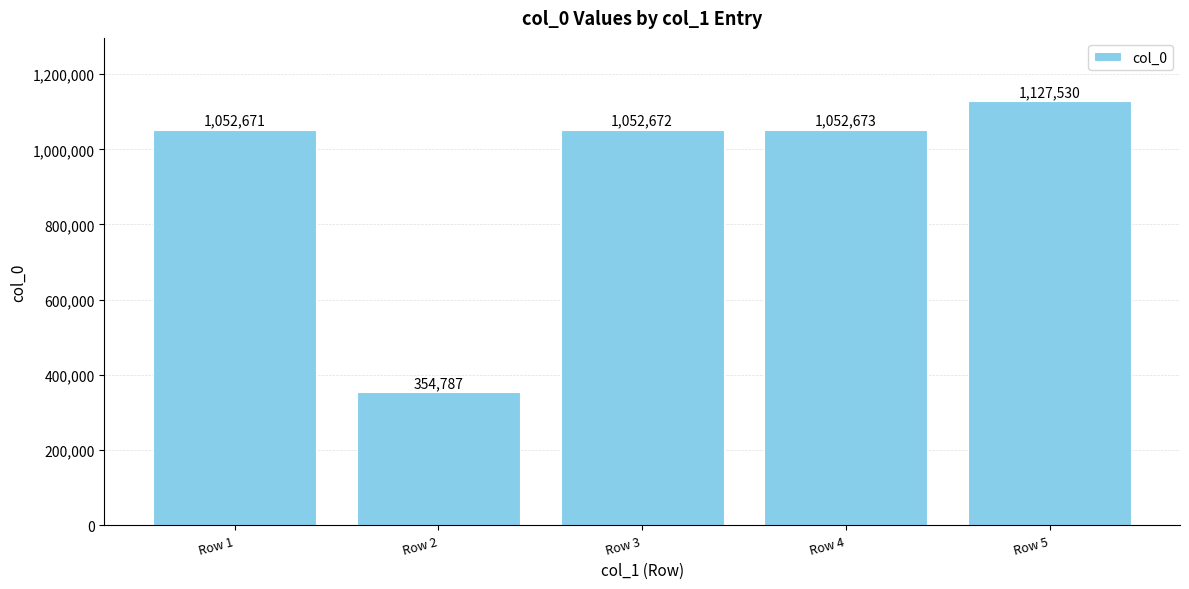

How many data points are less than 1052672?

2